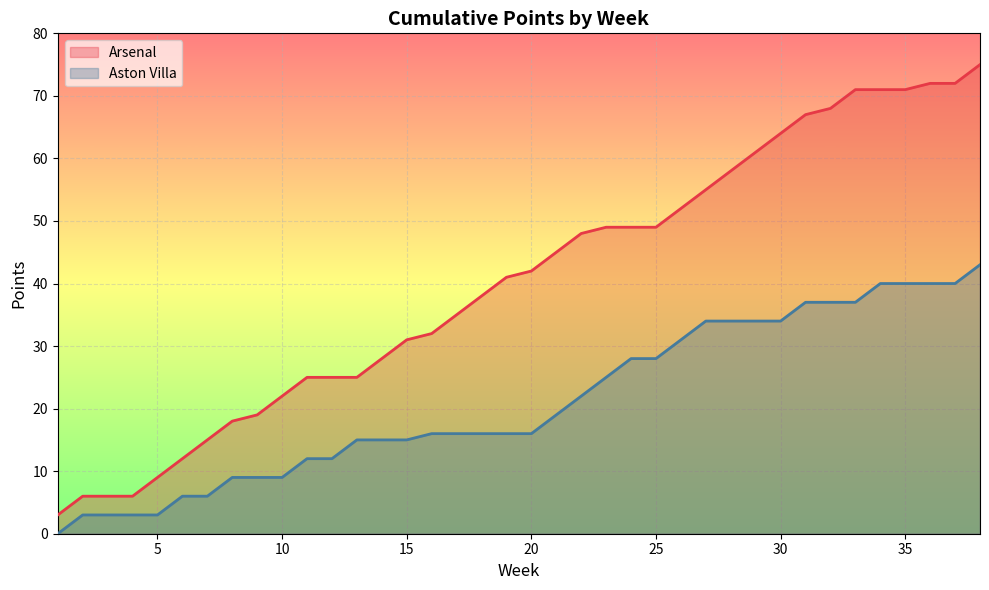

Reading left to right, transcribe all the data shown in this chart.

Arsenal: 3	6	6	6	9	12	15	18	19	22	25	25	25	28	31	32	35	38	41	42	45	48	49	49	49	52	55	58	61	64	67	68	71	71	71	72	72	75
Aston Villa: 0	3	3	3	3	6	6	9	9	9	12	12	15	15	15	16	16	16	16	16	19	22	25	28	28	31	34	34	34	34	37	37	37	40	40	40	40	43